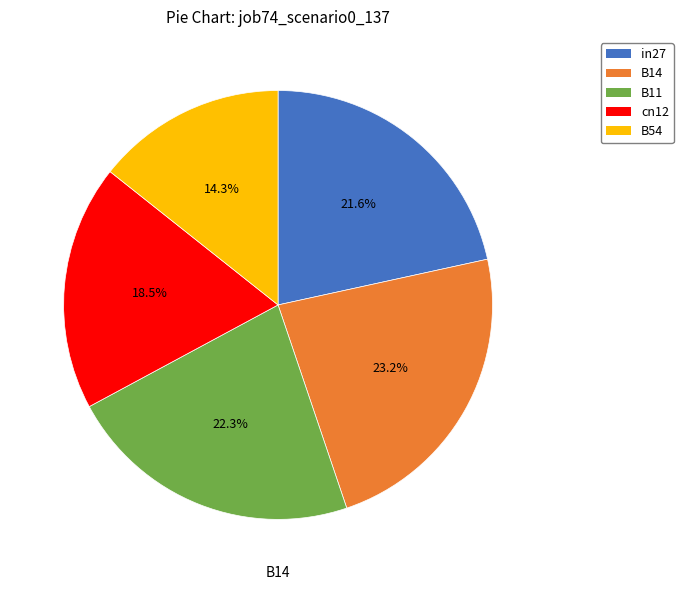

Do B11 and B14 together represent more than half of the pie?

No